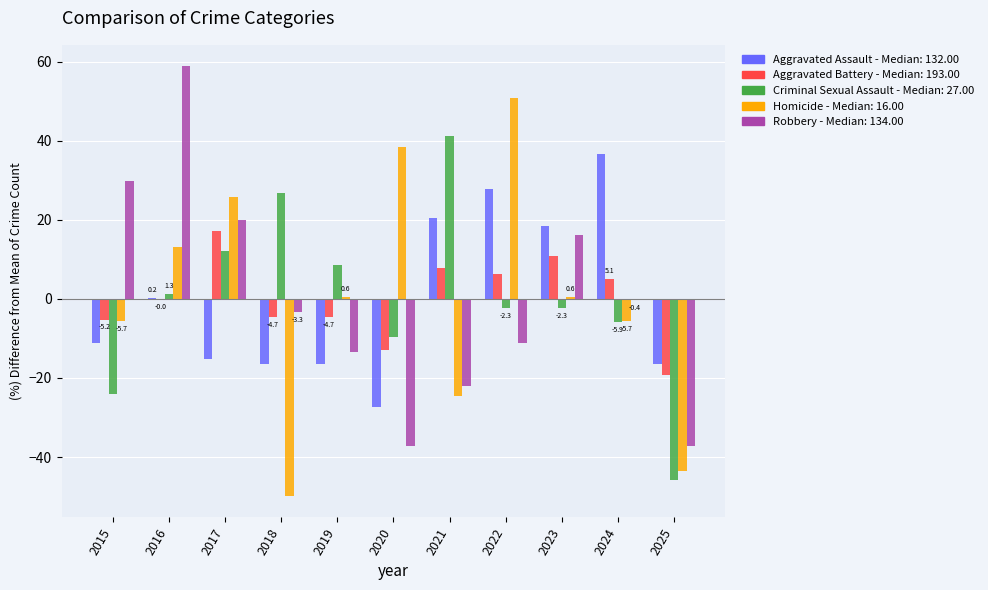

What is the total value across all series at 2018?

-47.6